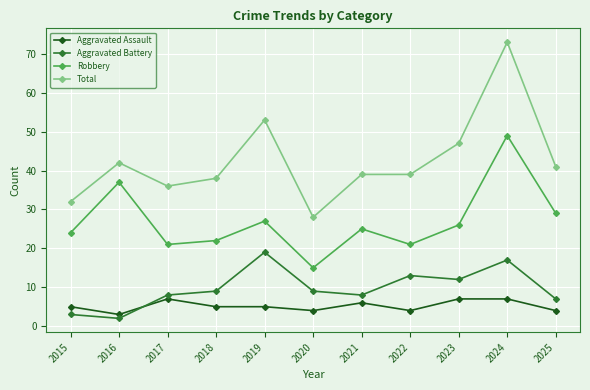

At which label does Total first exceed 39?

2016